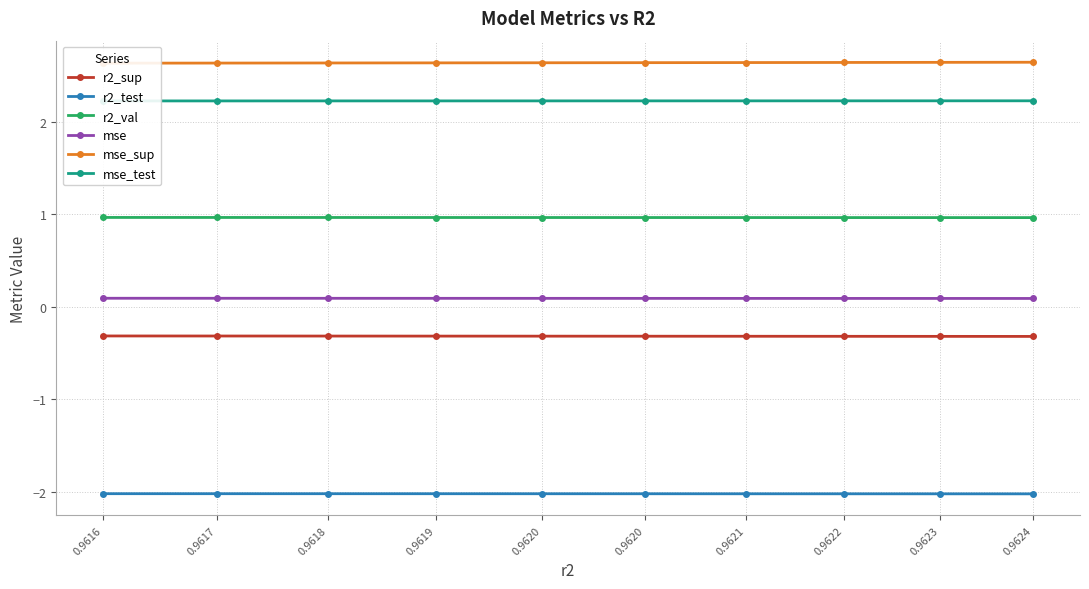

The r2_test series shows -2.0 at 0.9624. True or false?

True